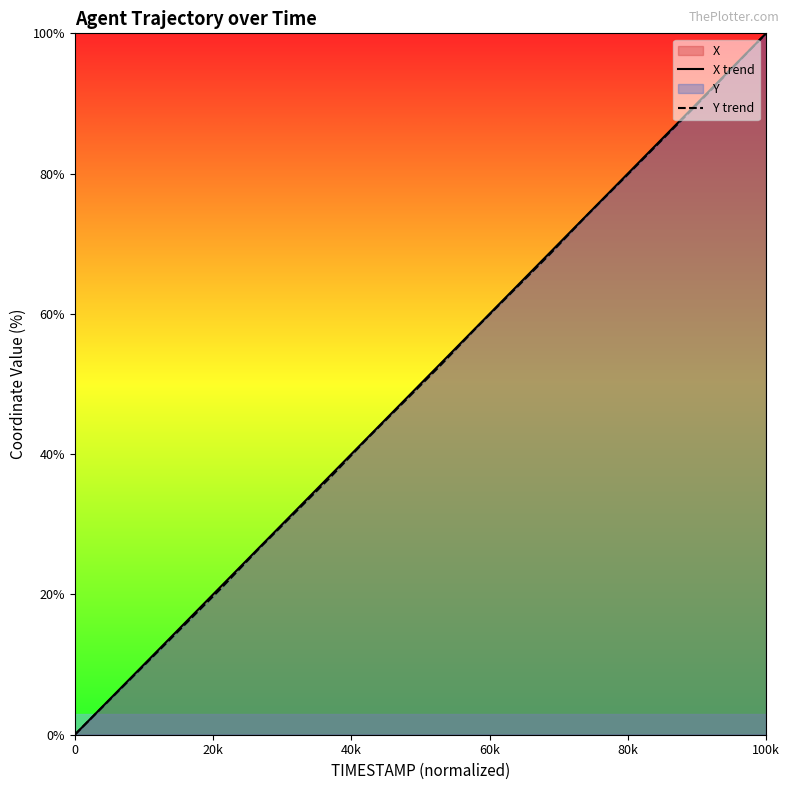

What is the difference between the maximum and minimum values in the X trend series?

100.0